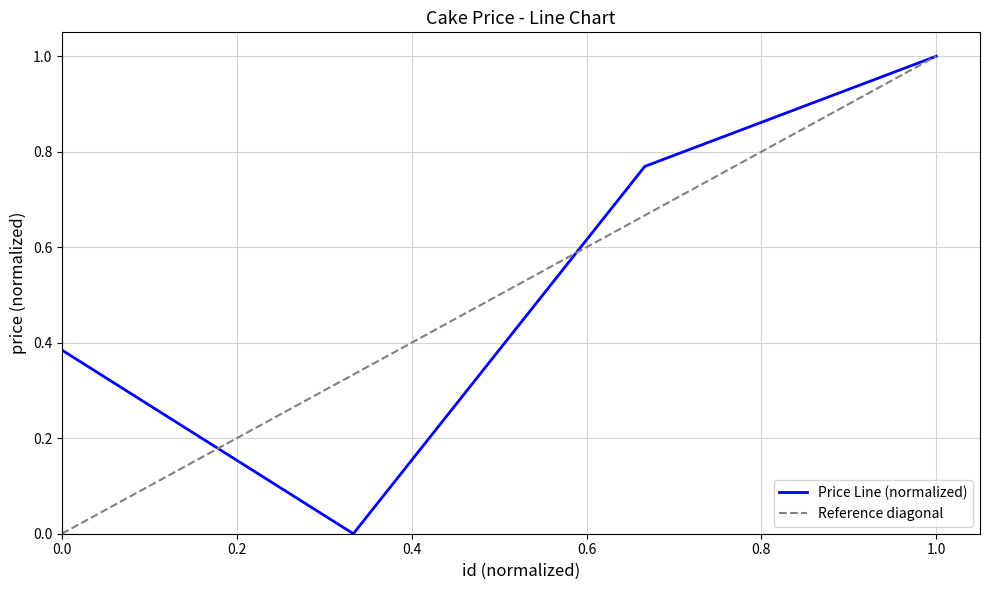

In Price Line (normalized), how many points are lower than both neighbors (excluding endpoints)?

1